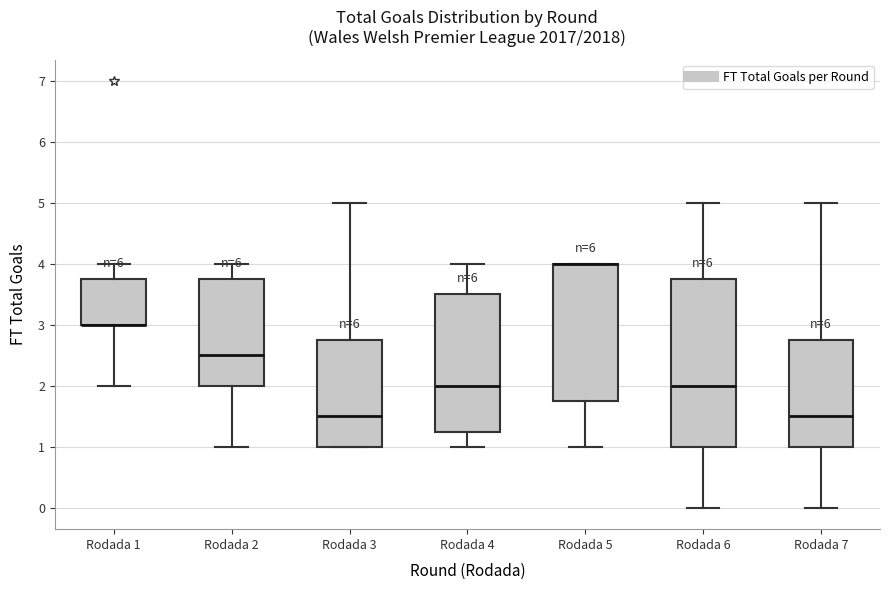

Where is the lower edge of the box for Rodada 2 on the y-axis? The values are not printed on the chart, so give them approximately, as read against the axis.

2.0